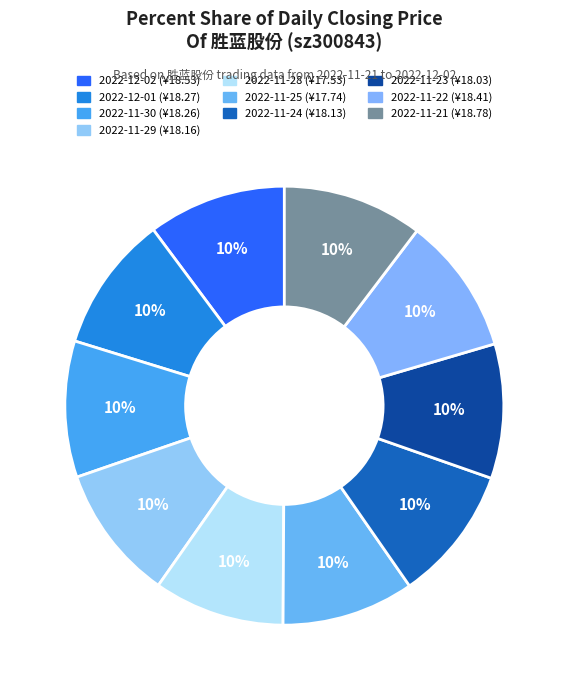

Count the number of slices in the pie.

10